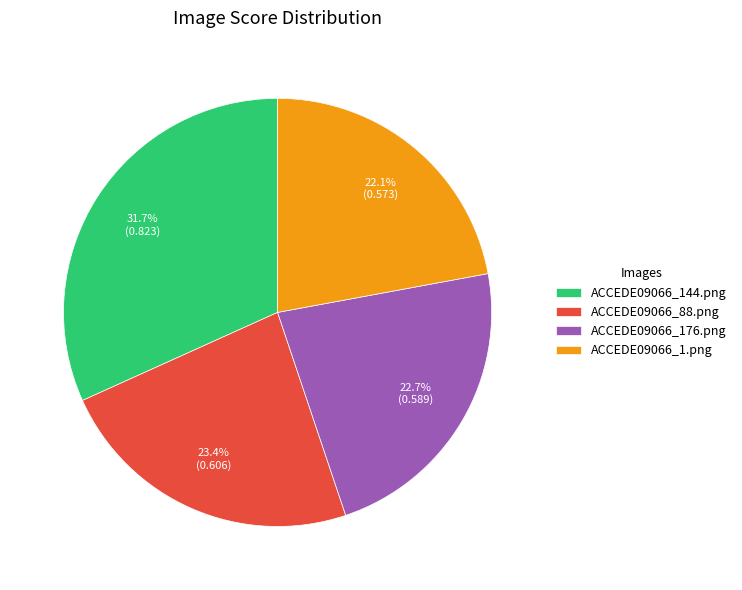

Is there any slice that represents more than half of the pie?

No